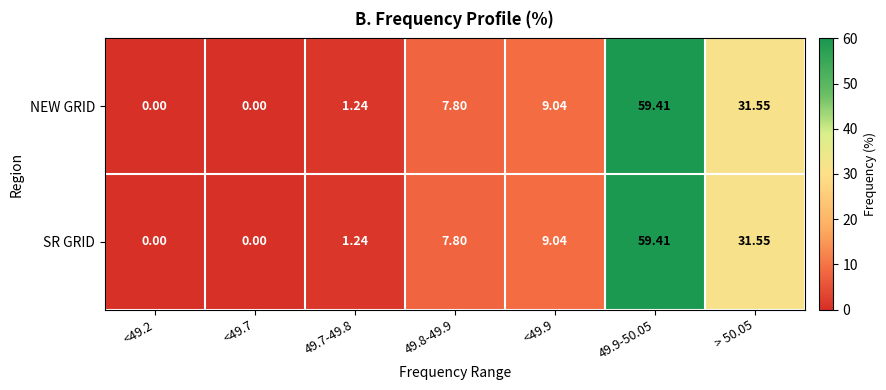

At how many categories does at least one series exceed 42?

1